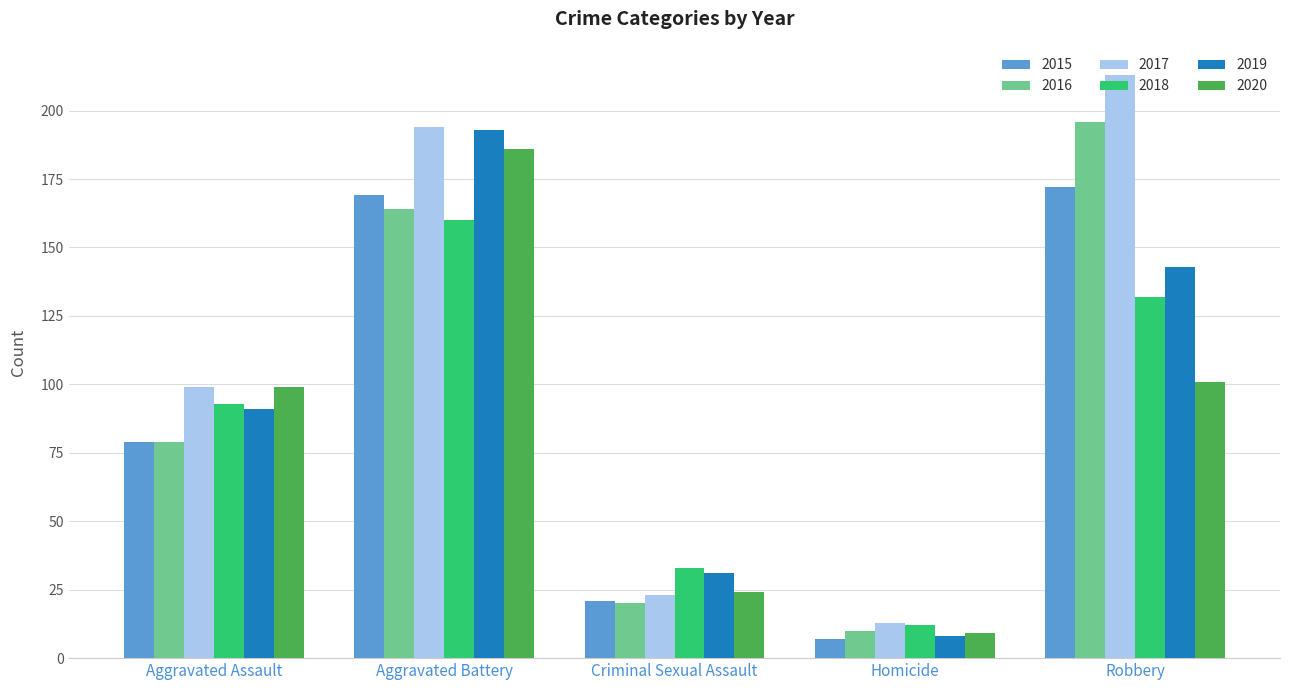

What is the sum of all 2016 values?

469